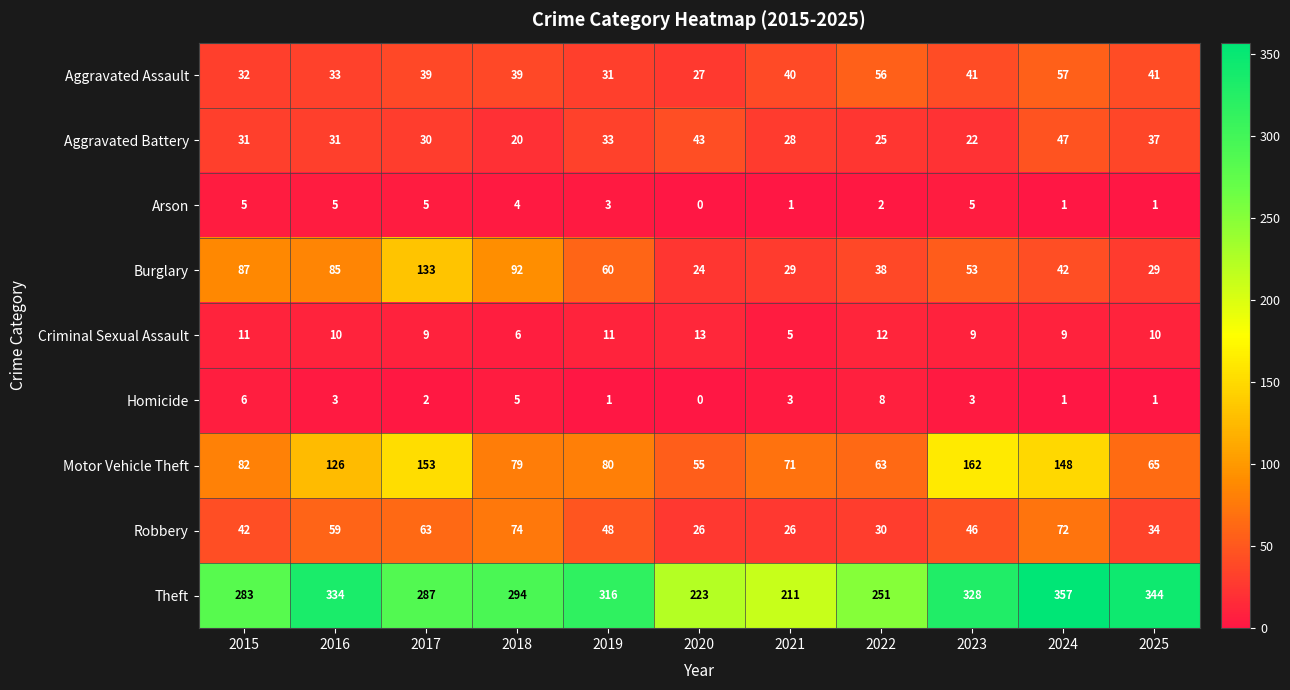

What is the spread (max minus min) of values at 2019?

315